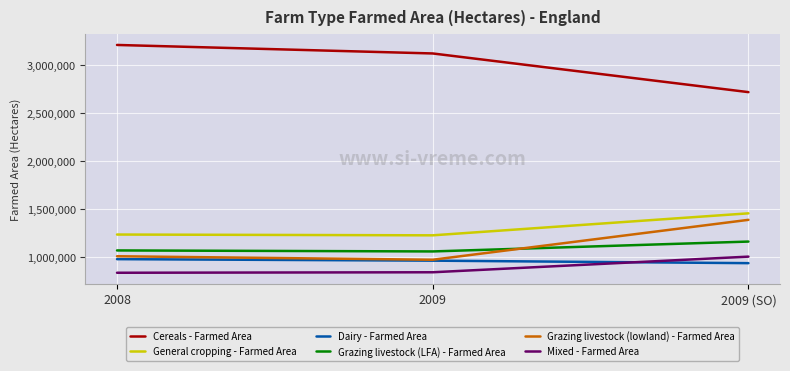

What is the difference between the Dairy - Farmed Area values at 2009 and 2009 (SO)?

26009.5